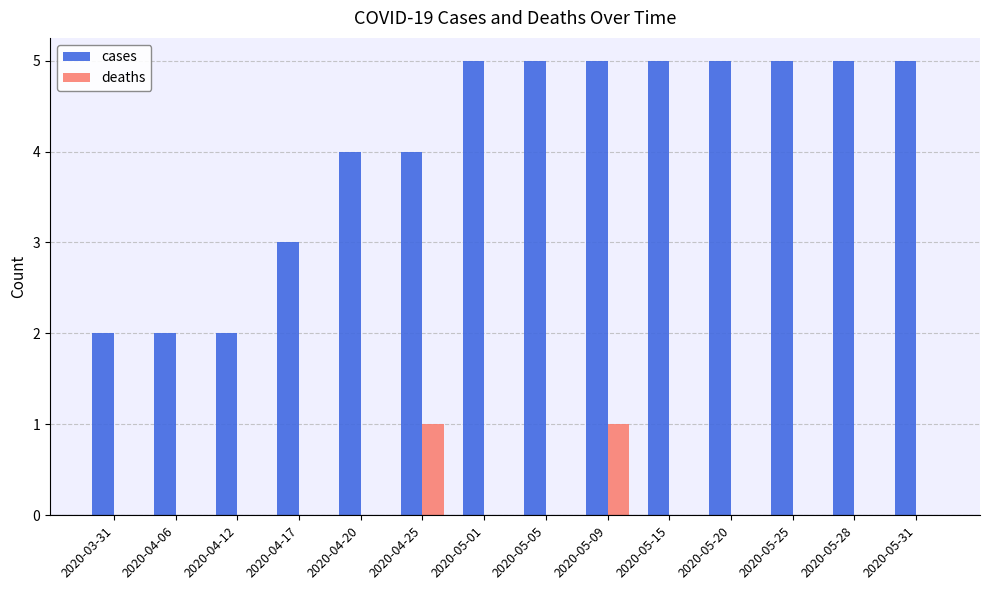

What is the sum of the cases values at 2020-05-28 and 2020-03-31?

7